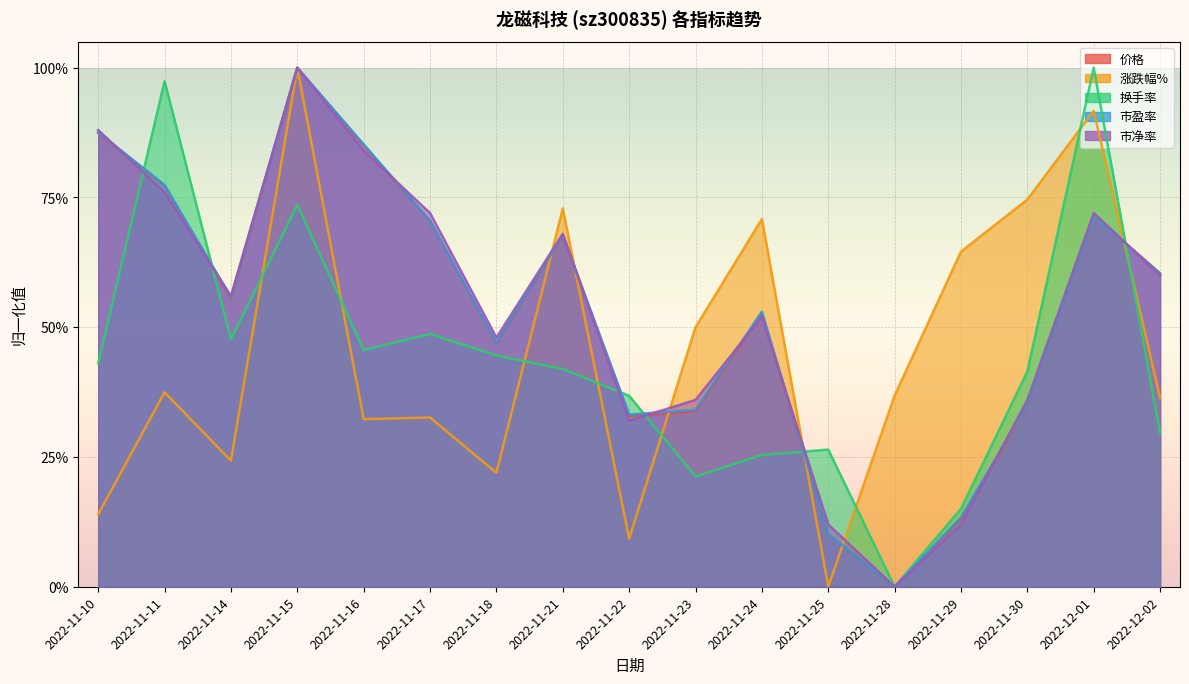

What is the greatest value displayed?

1.0